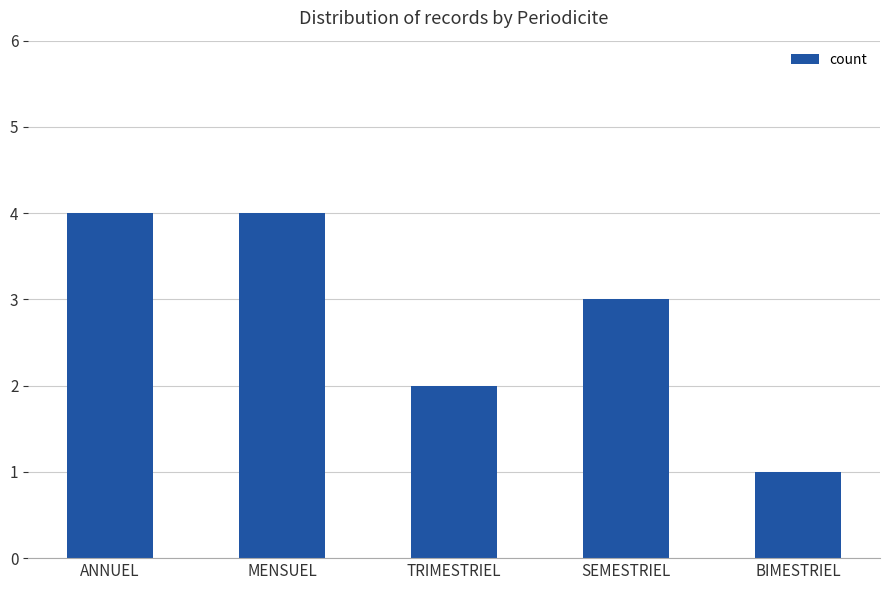

What is the greatest value displayed?

4